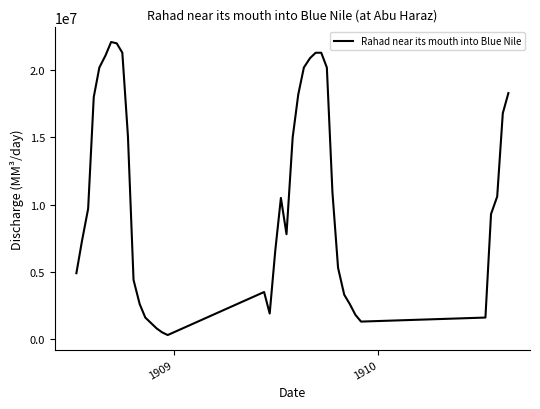

What is the minimum value shown in the chart?

300000.0